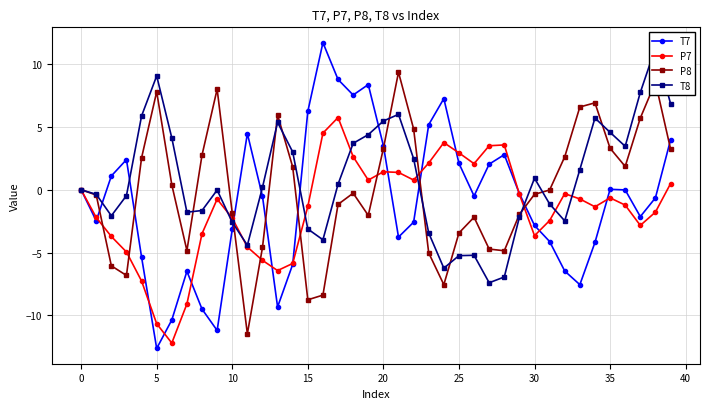

Reading left to right, extract all data points from this chart.

T7: 0.0	-2.5	1.1	2.4	-5.4	-12.6	-10.4	-6.5	-9.5	-11.2	-3.1	4.5	-0.5	-9.3	-5.9	6.2	11.7	8.8	7.5	8.4	3.5	-3.8	-2.6	5.2	7.3	2.1	-0.5	2.0	2.8	-0.3	-2.8	-4.1	-6.5	-7.6	-4.2	0.0	-0.0	-2.1	-0.6	4.0
P7: -0.0	-2.2	-3.7	-5.0	-7.3	-10.7	-12.2	-9.1	-3.5	-0.7	-2.3	-4.6	-5.6	-6.4	-5.9	-1.3	4.5	5.8	2.6	0.8	1.4	1.4	0.8	2.1	3.8	2.9	2.1	3.5	3.6	-0.4	-3.7	-2.5	-0.3	-0.7	-1.4	-0.6	-1.2	-2.8	-1.8	0.5
P8: -0.0	-0.4	-6.1	-6.8	2.5	7.8	0.4	-4.8	2.8	8.0	-1.9	-11.5	-4.6	6.0	1.8	-8.8	-8.4	-1.2	-0.3	-2.0	3.3	9.4	4.8	-5.0	-7.6	-3.4	-2.2	-4.7	-4.9	-2.0	-0.4	-0.0	2.6	6.6	6.9	3.3	1.9	5.7	8.6	3.3
T8: 0.0	-0.4	-2.1	-0.5	5.9	9.1	4.1	-1.8	-1.7	-0.0	-2.6	-4.4	0.2	5.4	3.0	-3.1	-4.0	0.4	3.7	4.4	5.5	6.0	2.5	-3.4	-6.2	-5.2	-5.2	-7.4	-6.9	-2.2	0.9	-1.1	-2.5	1.6	5.7	4.6	3.5	7.7	11.3	6.9